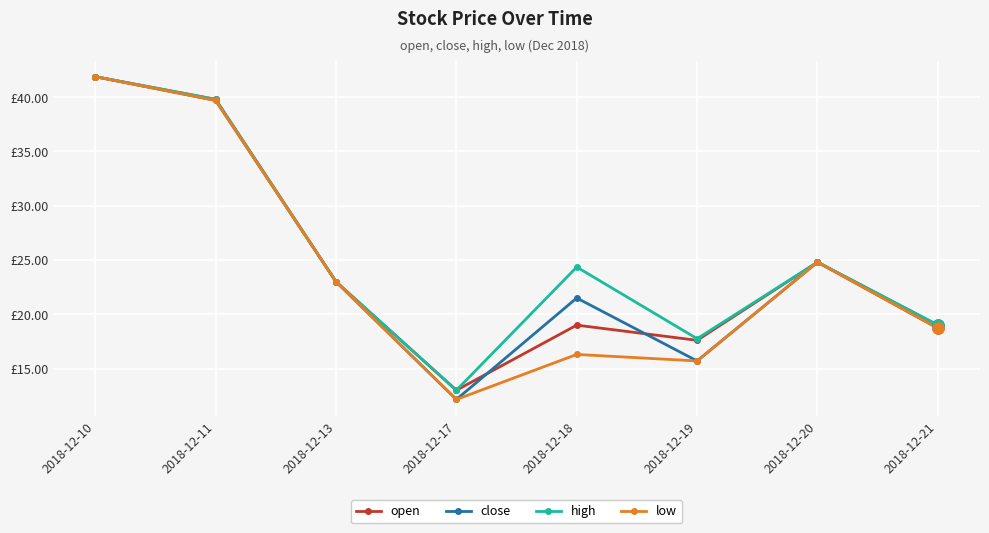

True or false: high has a value of 24.4 at 2018-12-18.

True